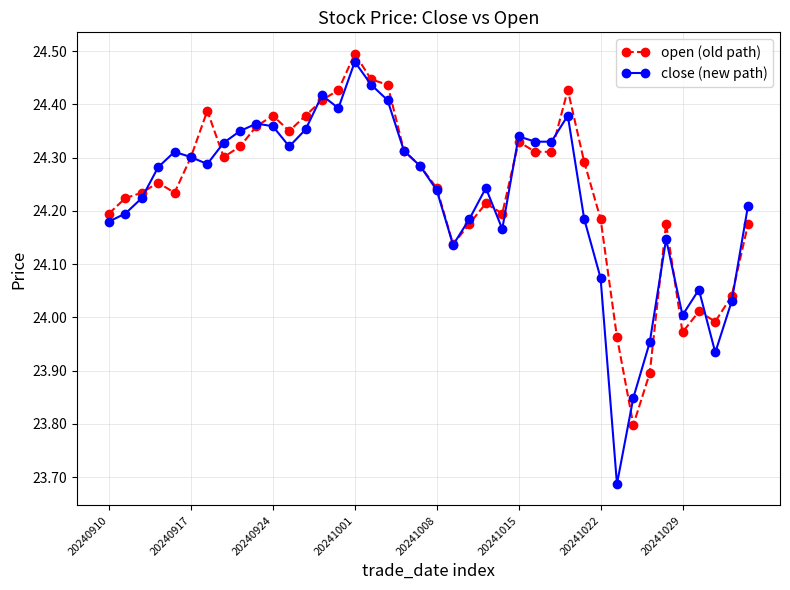

Which series has the widest spread of values?

close (new path)